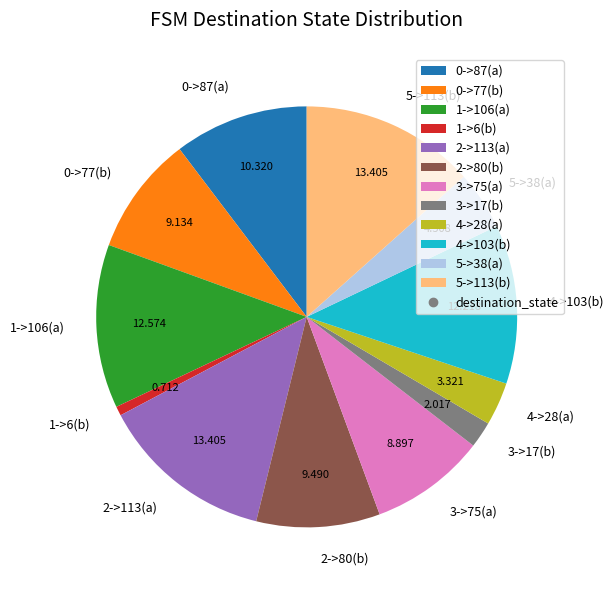

Is there a majority slice in this chart?

No